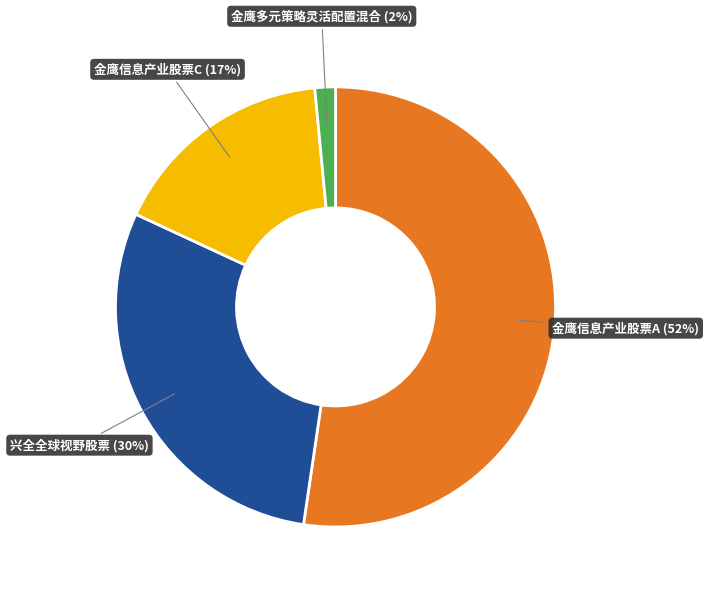

What is the smallest slice in the pie chart?

金鹰多元策略灵活配置混合